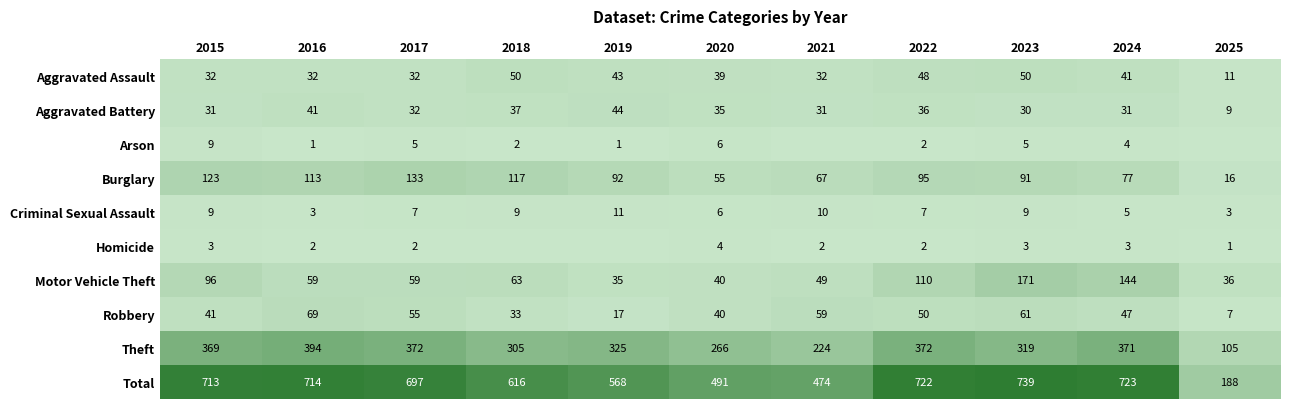

Which series changed the most between 2016 and 2017?

Theft